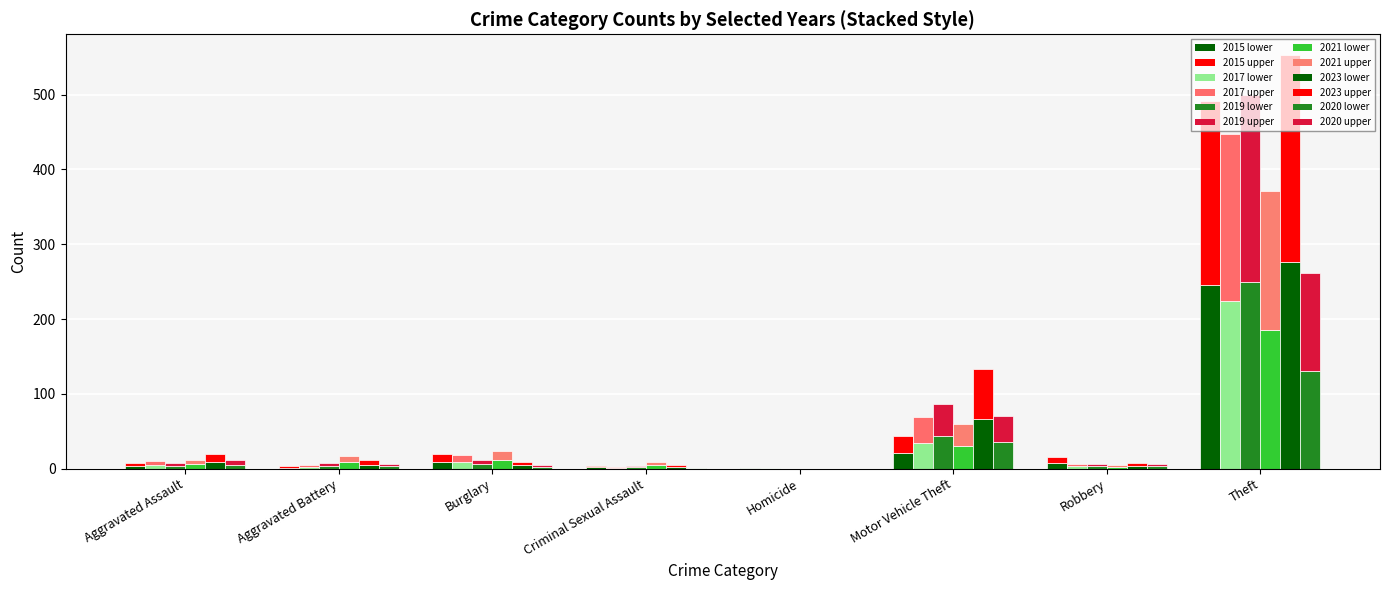

How many data points in 2015 are less than 7?

4